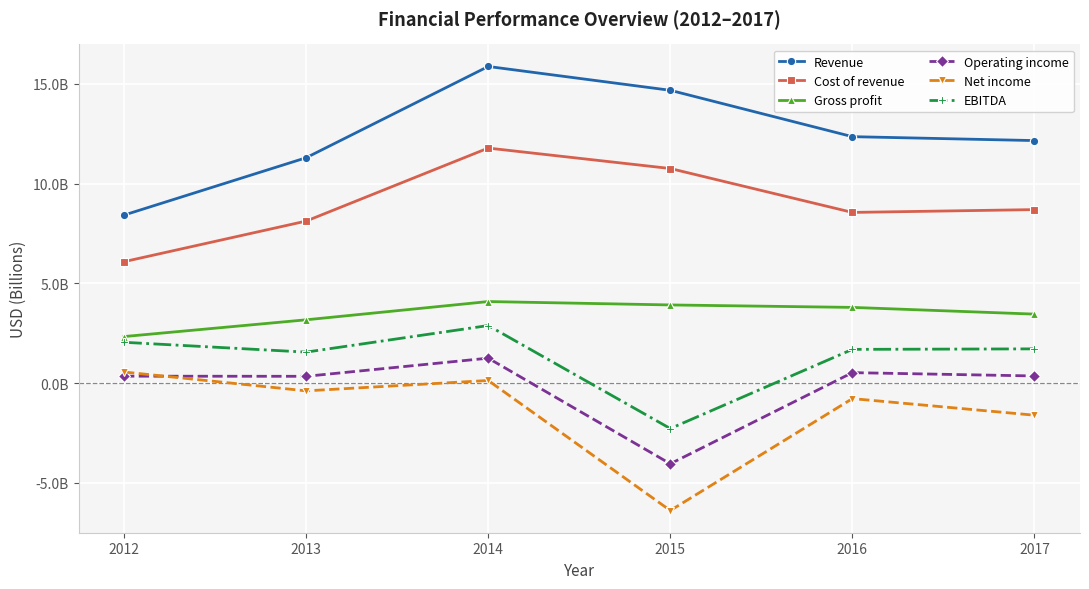

Between 2013 and 2017, which is larger?

2017